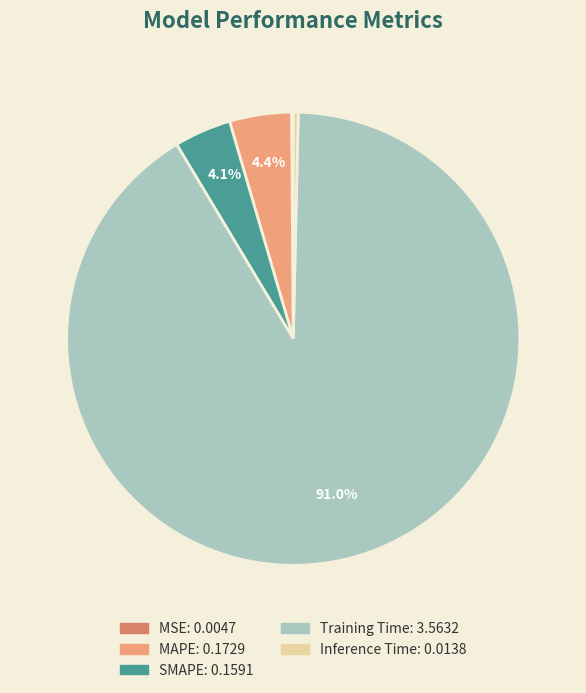

To the nearest percent, what is the average slice percentage?

20%